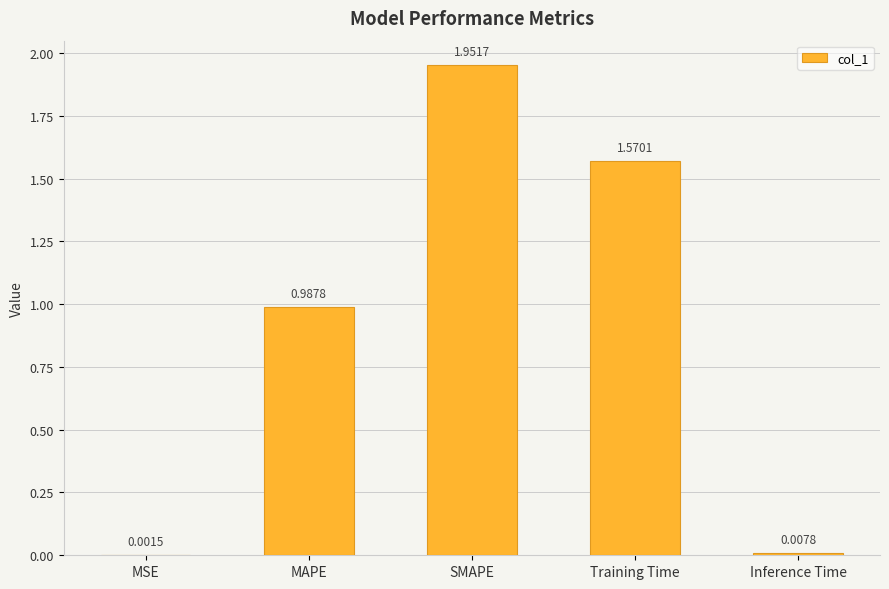

What is the sum of all values?

4.5